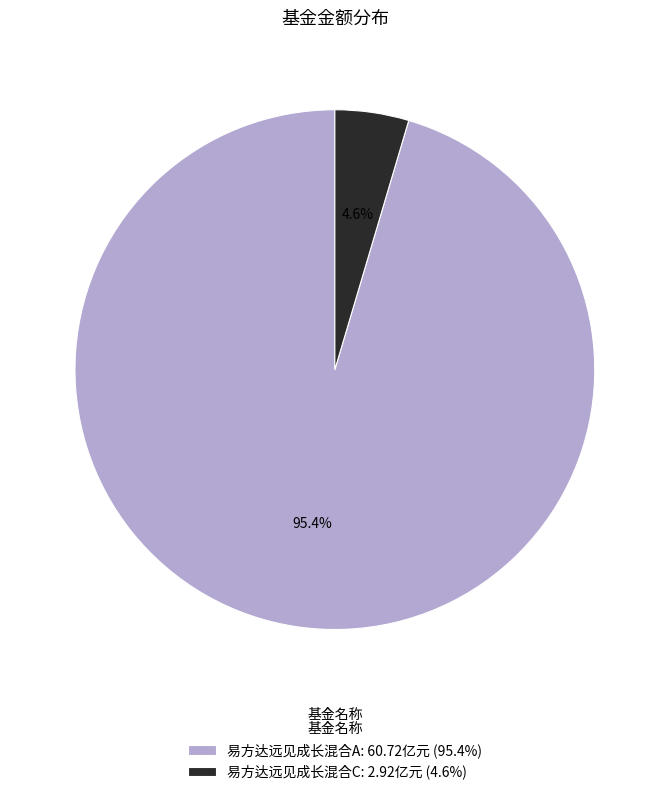

Is 易方达远见成长混合A the majority of the pie?

Yes